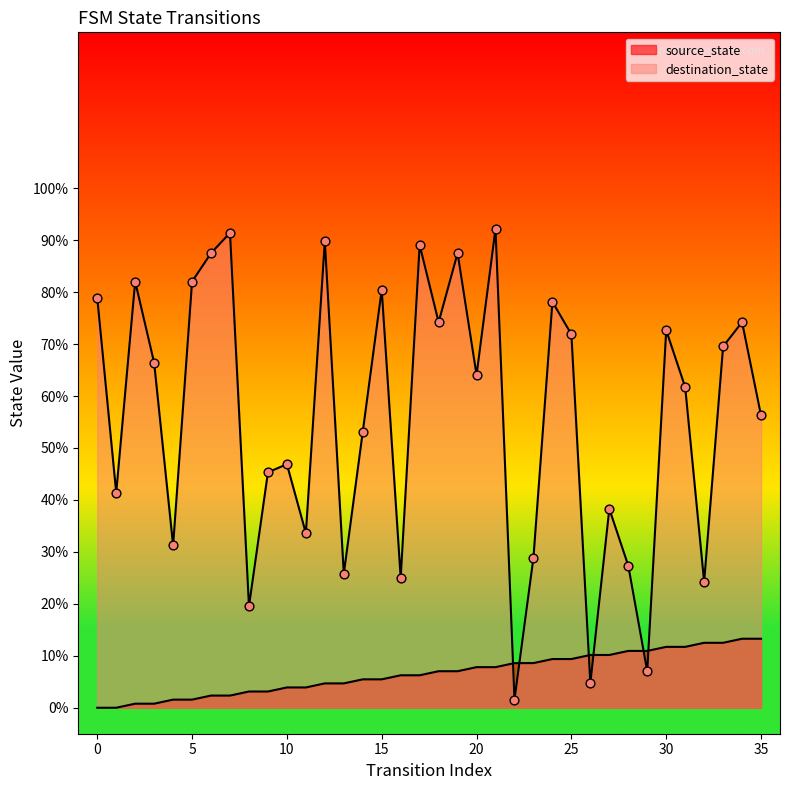

Which series contains the lowest Y value?

source_state